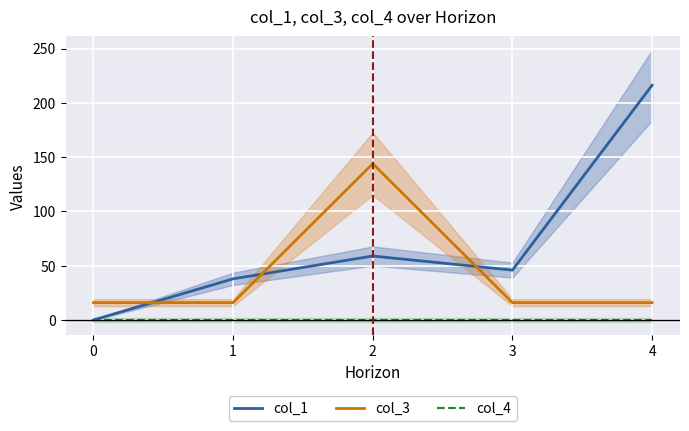

How many lines are shown in the chart?

3